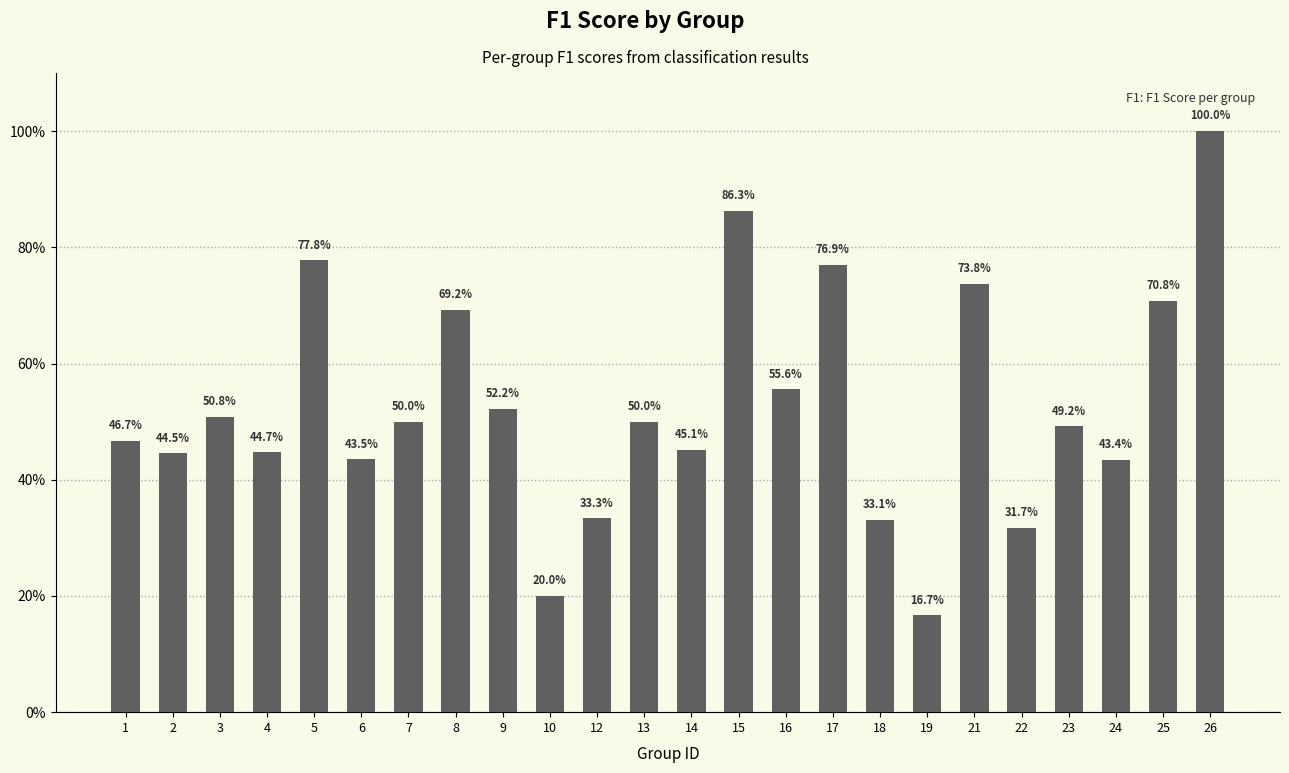

Which has a higher value, 26 or 9?

26